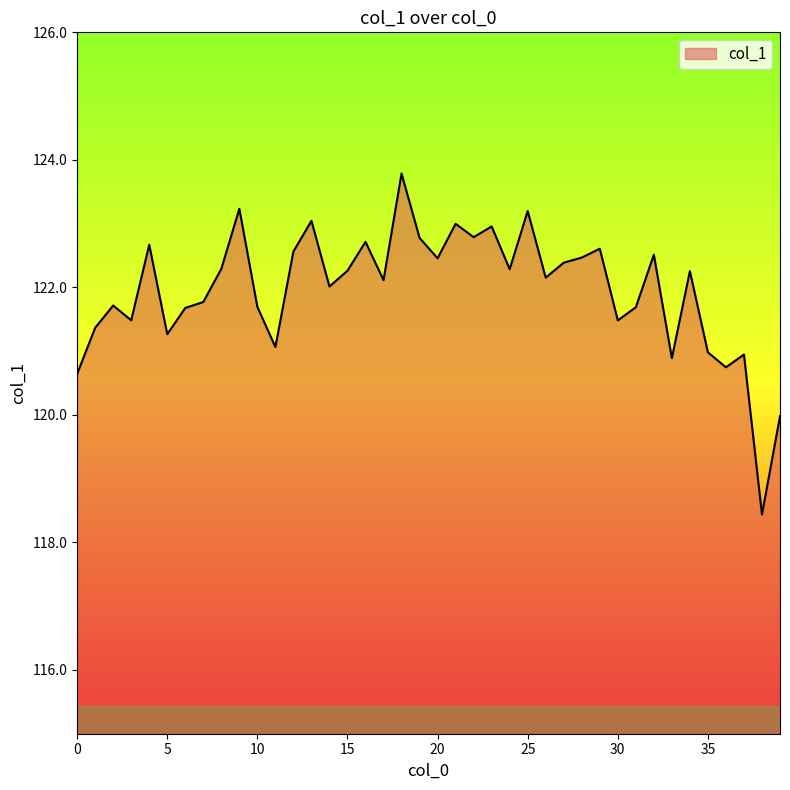

What is the maximum value shown in the chart?

123.8